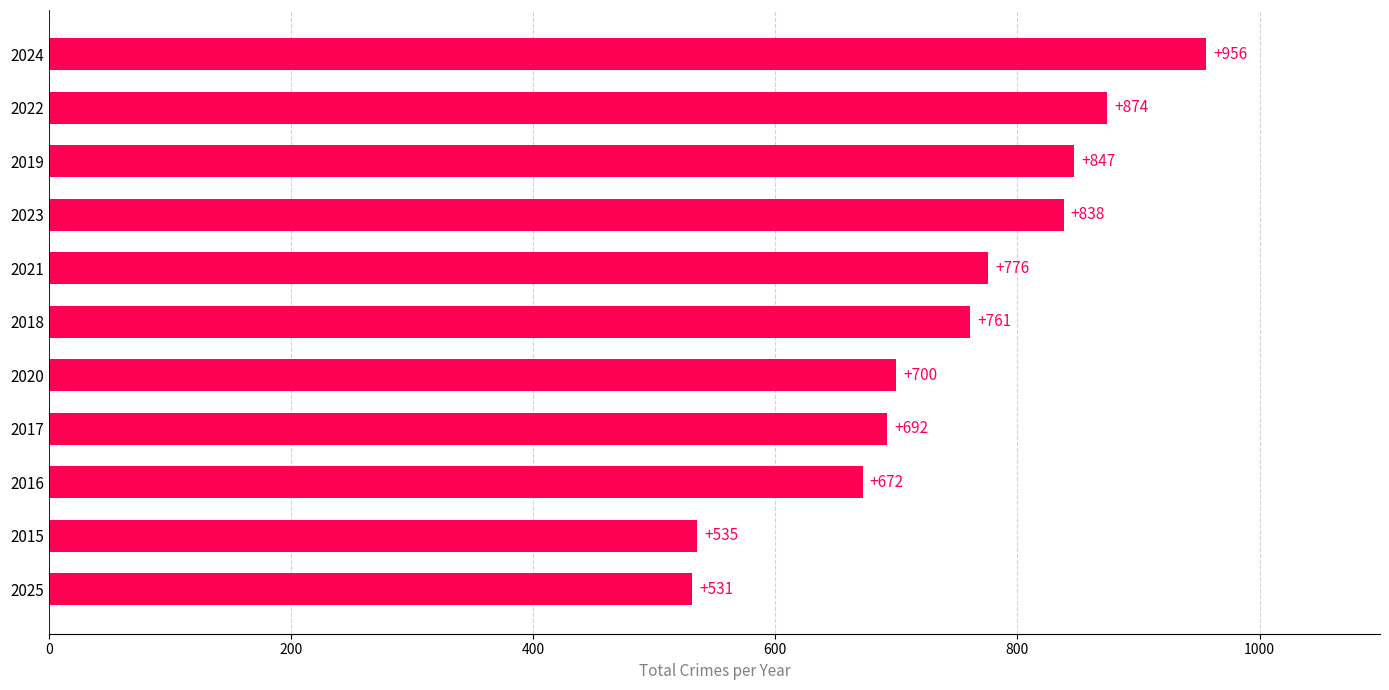

Where is the data nearest to the value 743?

2018